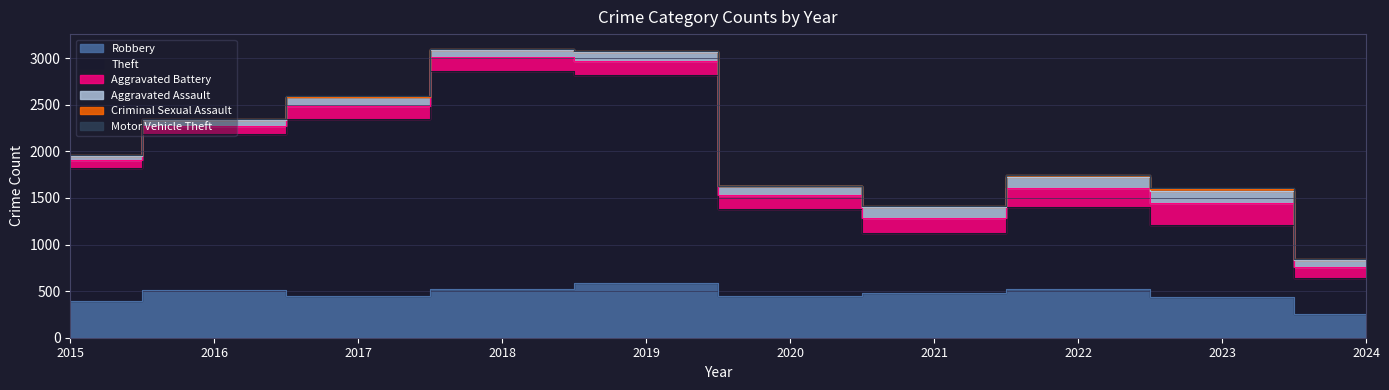

What is the total value across all series at 2024?

846